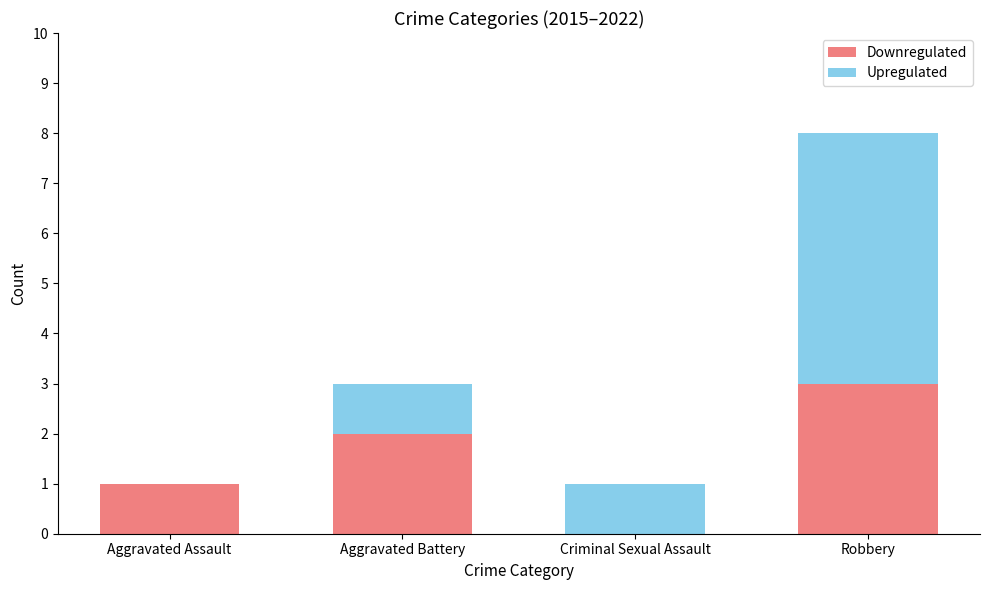

The Downregulated series shows 1 at Aggravated Battery. True or false?

False